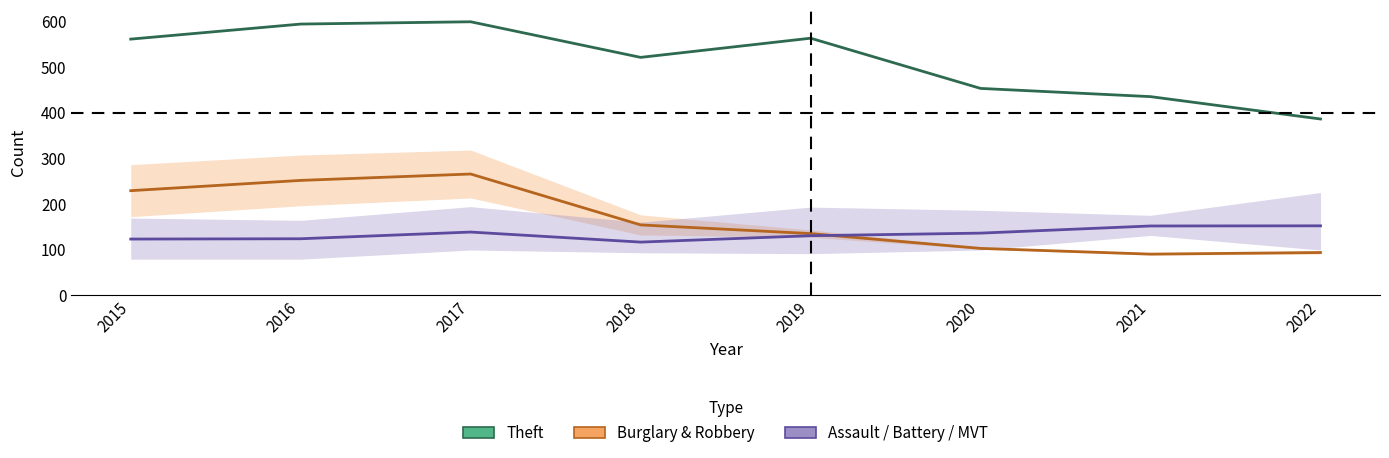

At which label does Motor Vehicle Theft reach its minimum?

2018